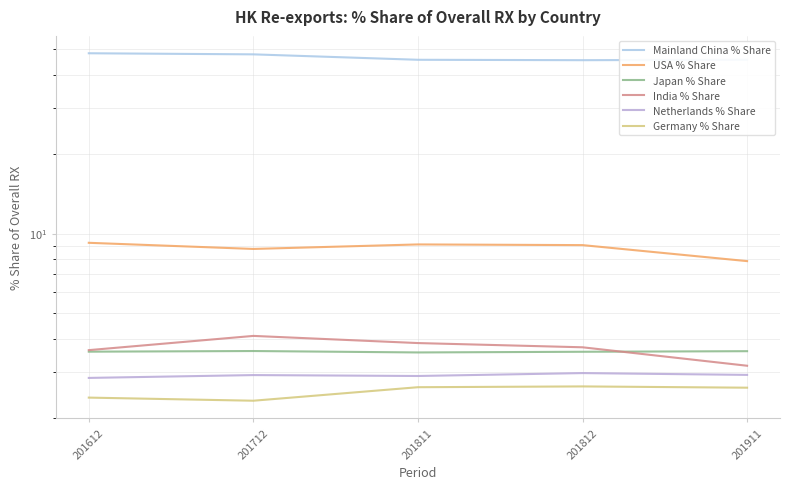

Reading right to left, transcribe all the data shown in this chart.

Mainland China % Share: 45.5	45.3	45.5	47.7	48.2
USA % Share: 7.9	9.0	9.1	8.7	9.2
Japan % Share: 3.6	3.6	3.5	3.6	3.6
India % Share: 3.2	3.7	3.8	4.1	3.6
Netherlands % Share: 2.9	3.0	2.9	2.9	2.8
Germany % Share: 2.6	2.6	2.6	2.3	2.4